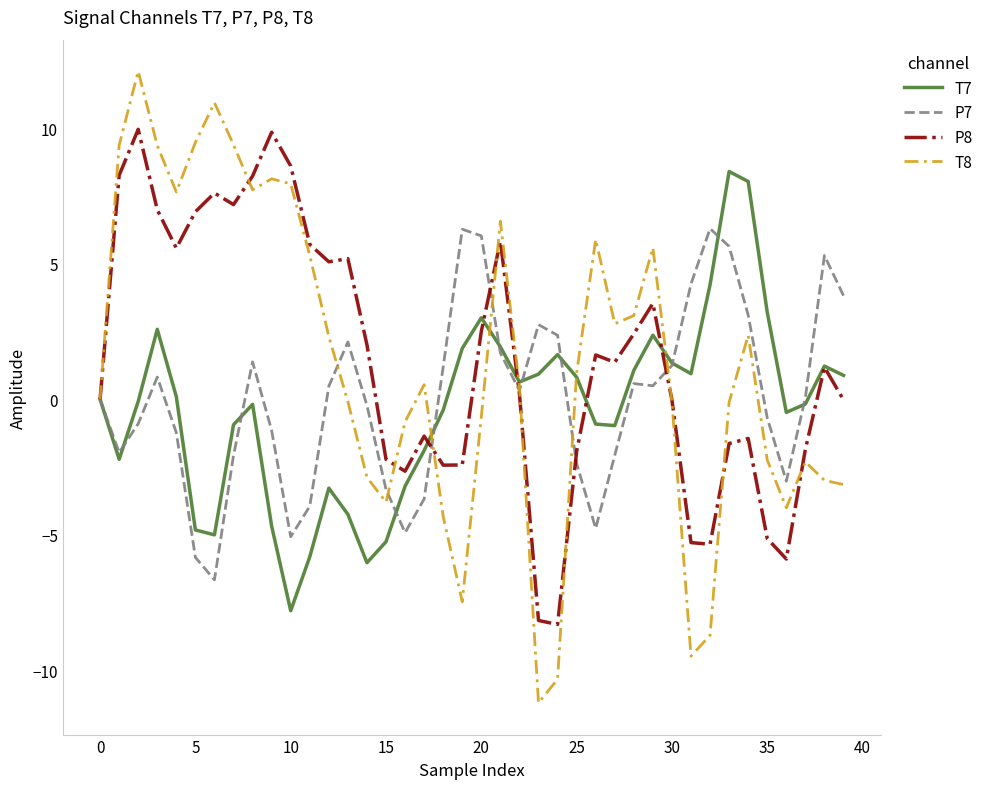

True or false: T7 has more than 0 points higher than both neighbors.

True